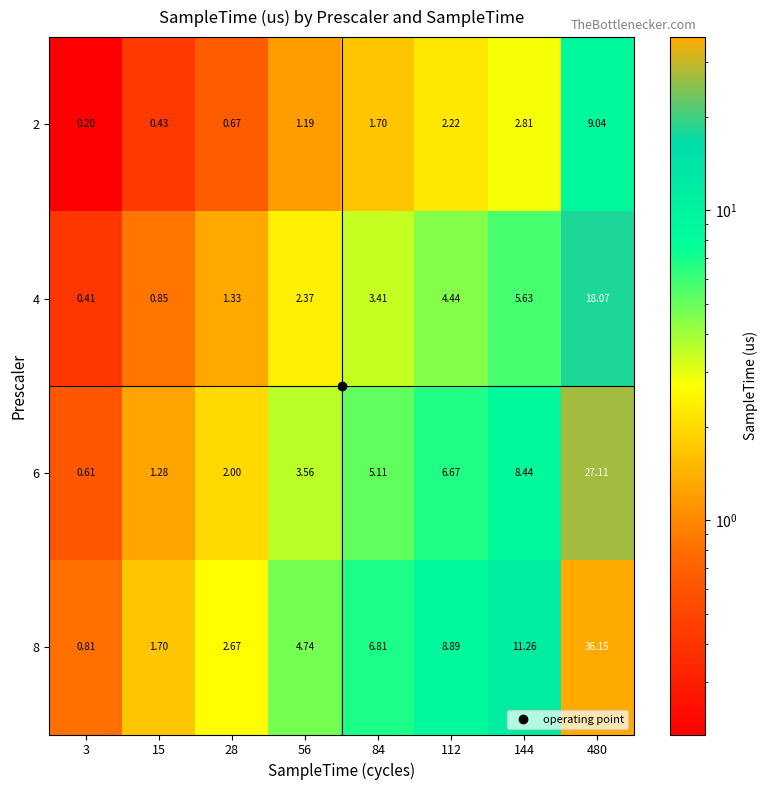

Is the value of 6 at 84 greater than the value of 8 at 144?

No